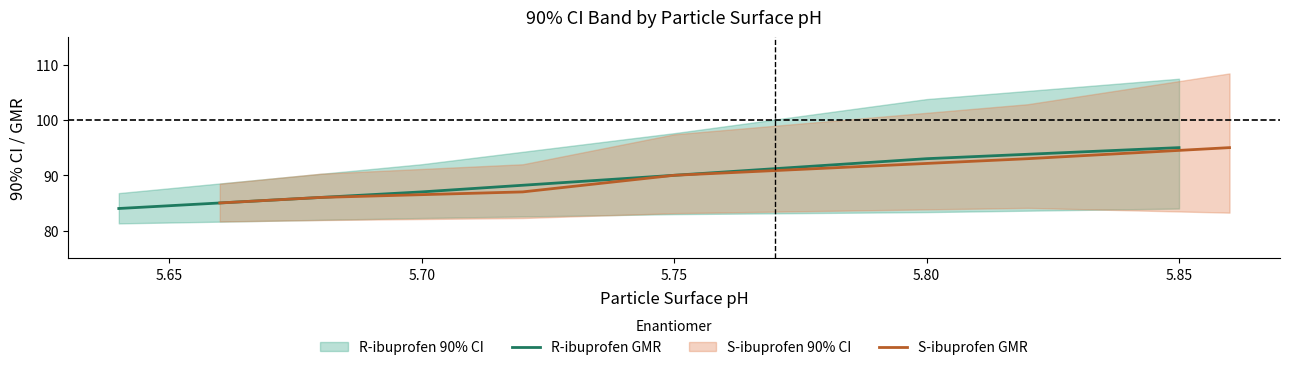

What is the lowest value of the R-ibuprofen GMR series?

84